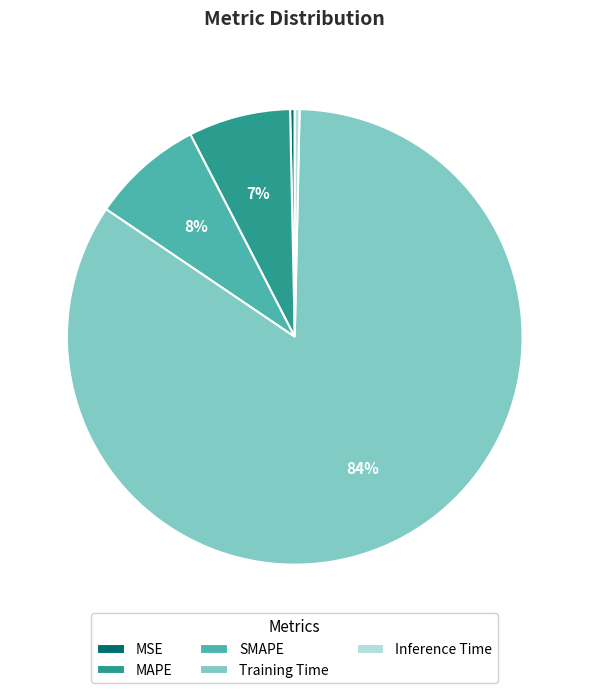

What is the largest slice in the pie chart?

Training Time